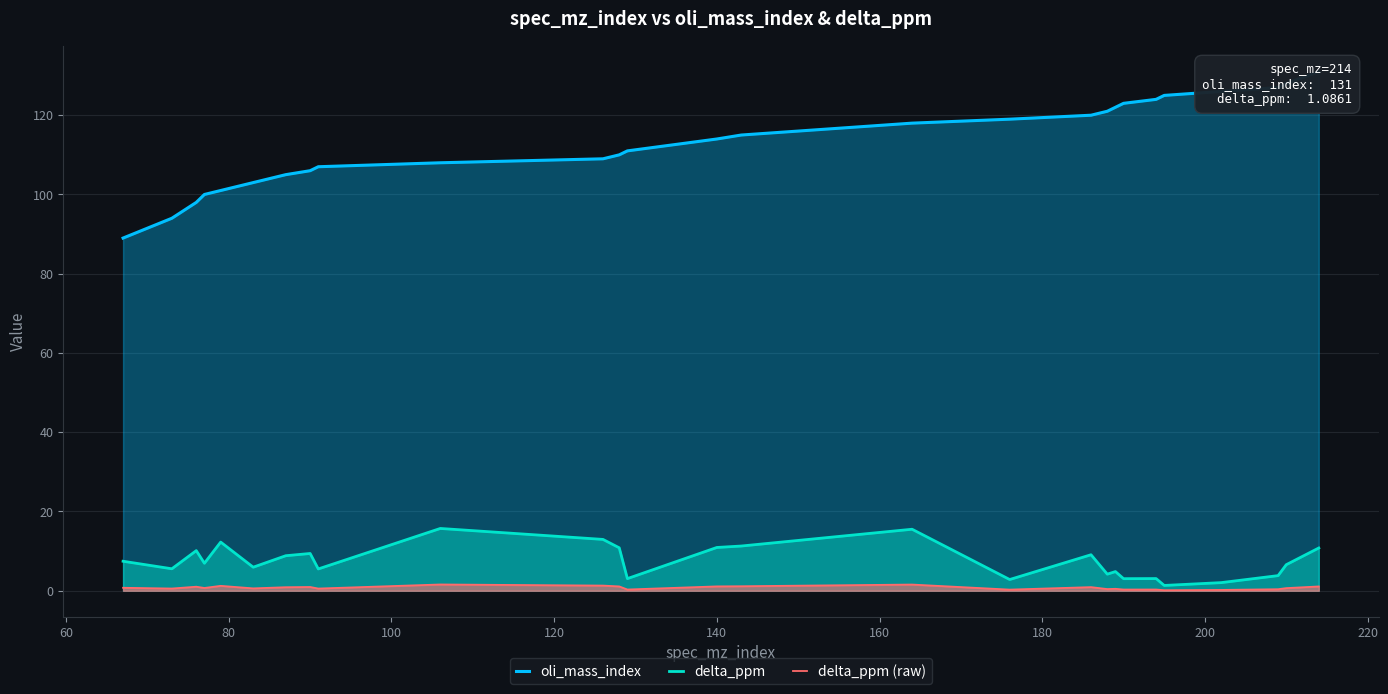

What is the highest value of the delta_ppm series?

15.7